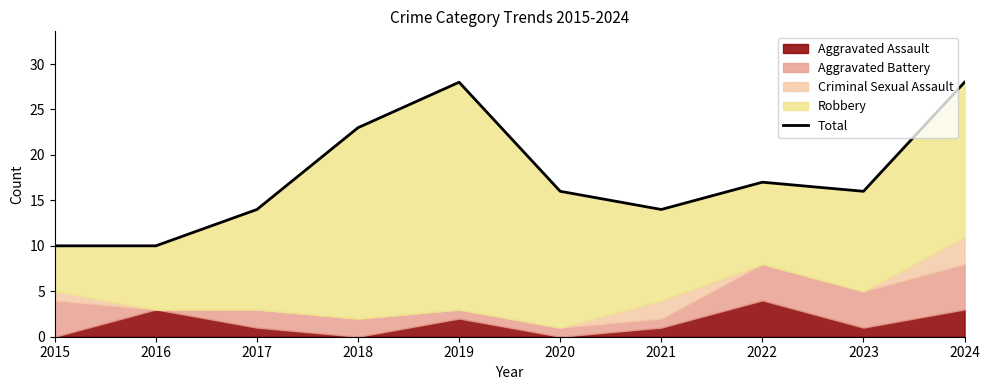

What is the difference between the maximum and minimum values?

18